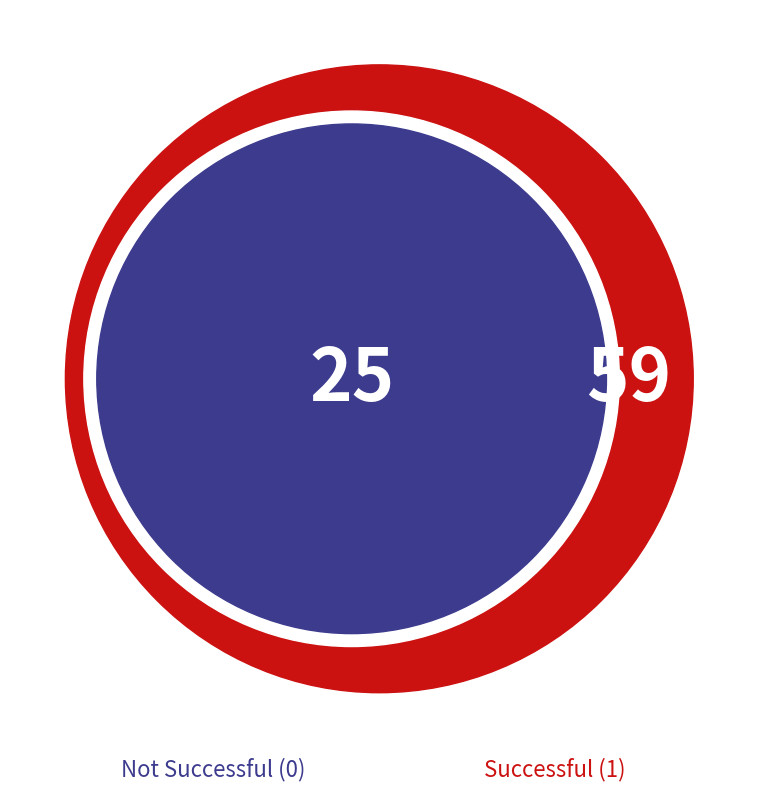

Which category has the biggest portion of the pie?

1